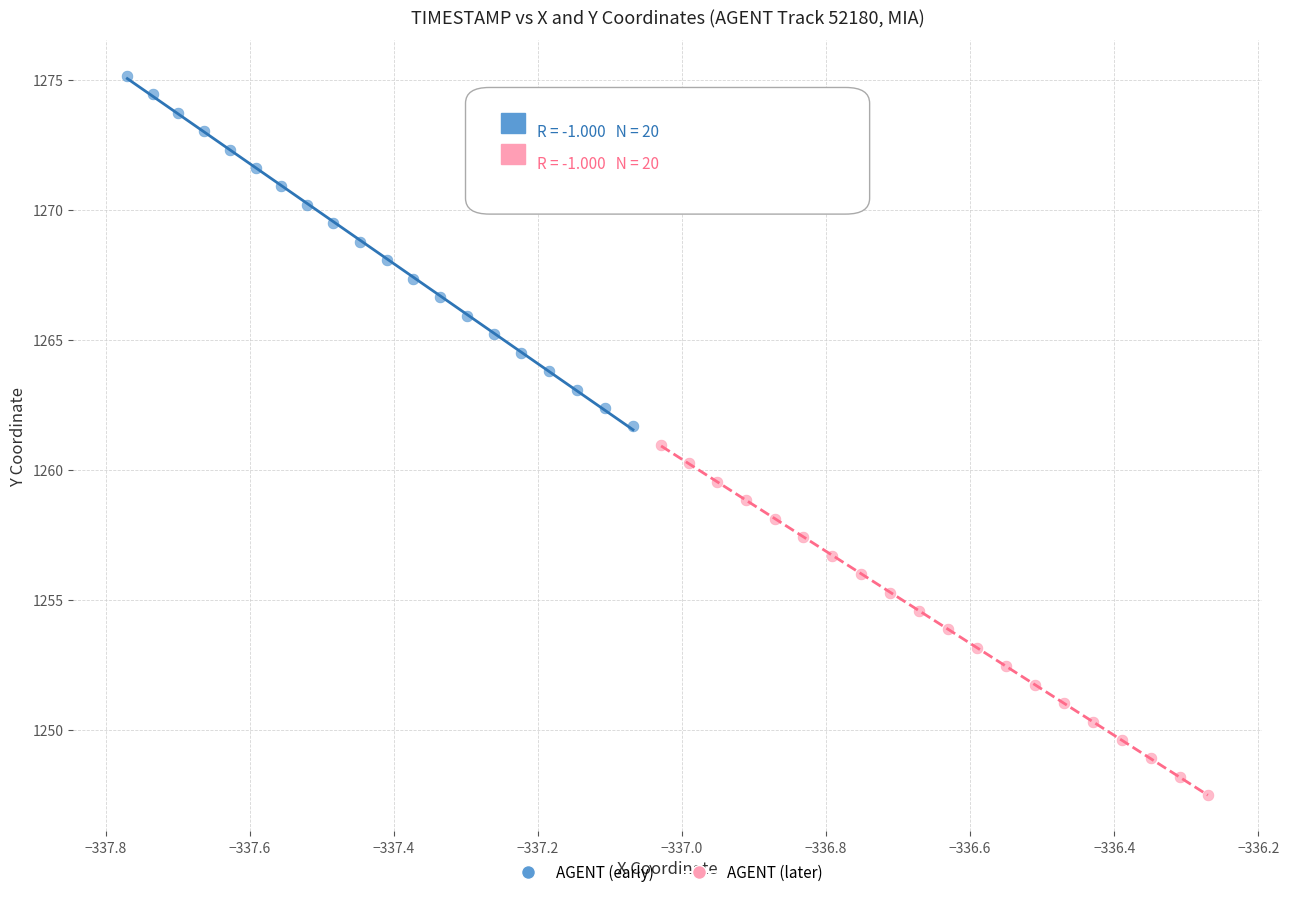

Which series reaches the maximum Y coordinate?

AGENT (early)